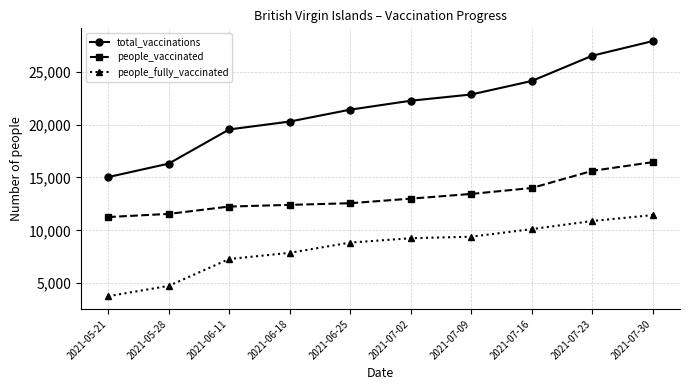

True or false: people_vaccinated has more than 1 interior local peaks.

False